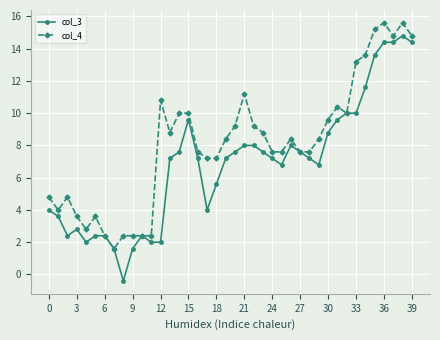

Which series has the largest total across all categories?

col_4